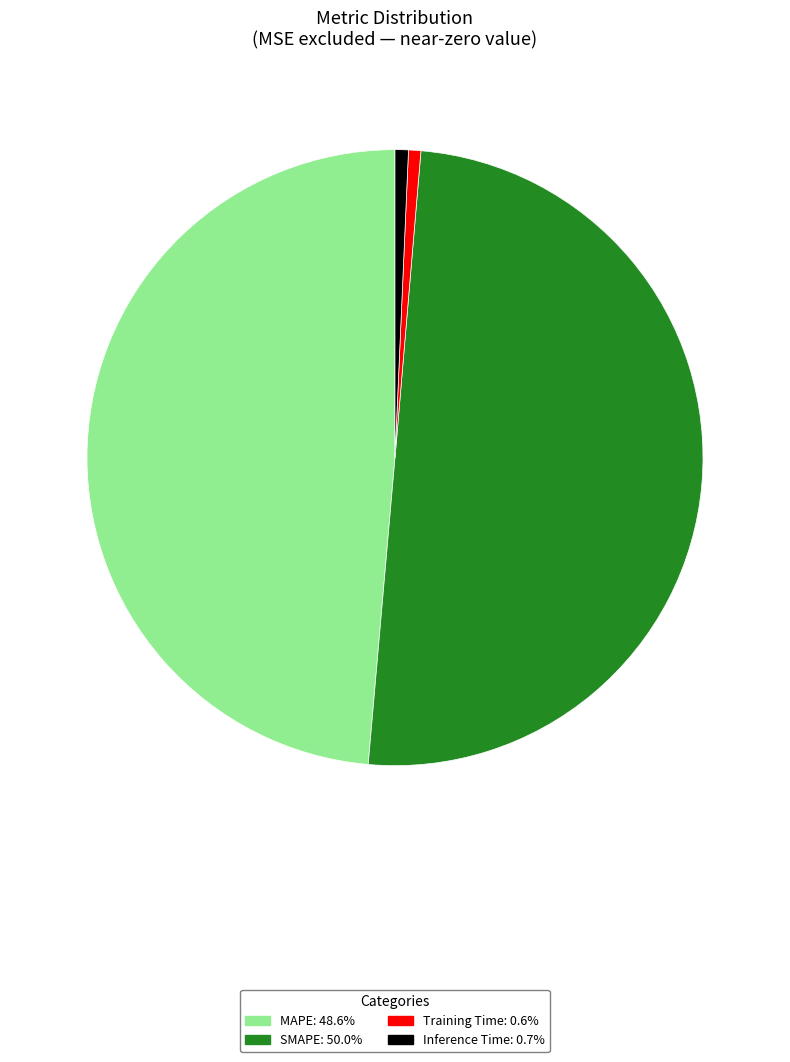

How many segments does this pie chart have?

4